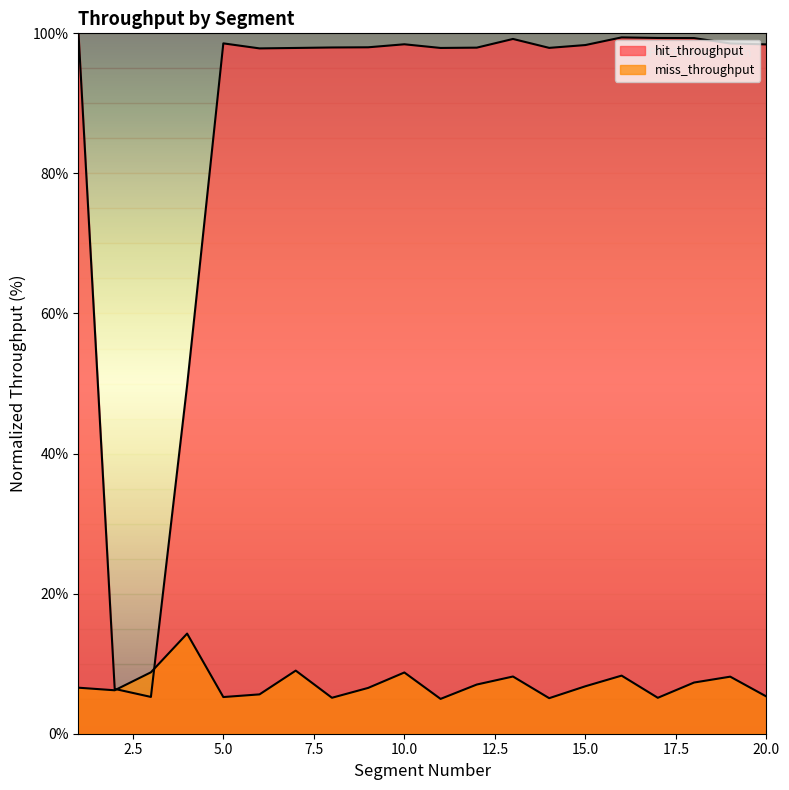

Between which two adjacent categories do miss_throughput and hit_throughput first intersect?

2 and 3